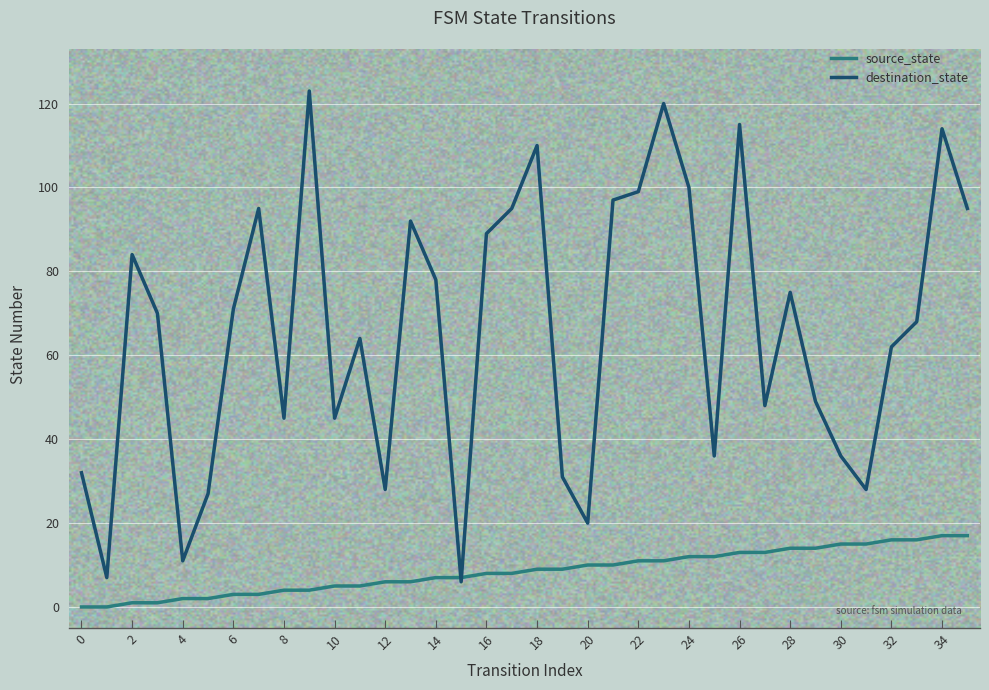

Rank the series by their maximum value, from highest to lowest.

destination_state, source_state